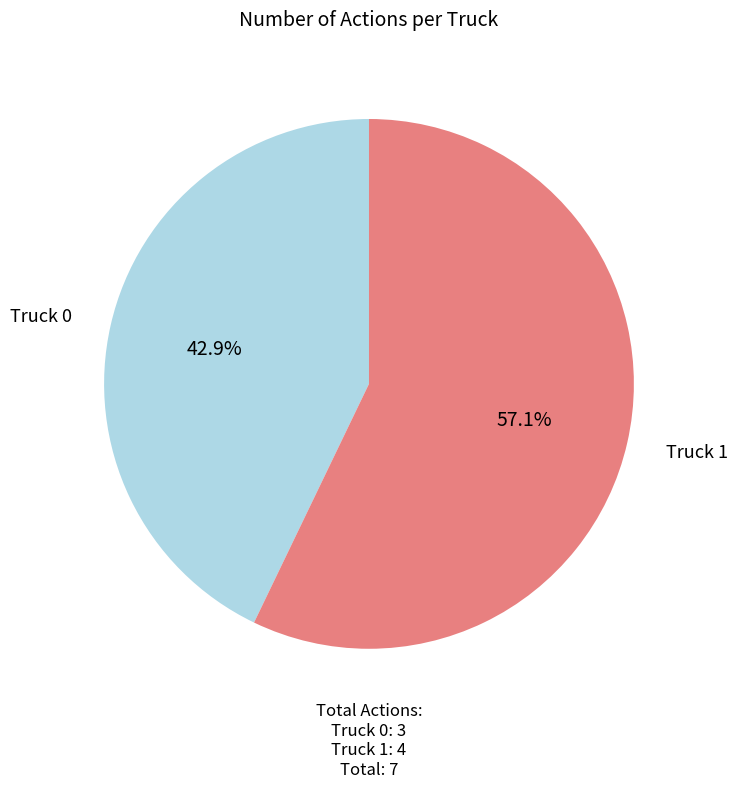

Is there a majority slice in this chart?

Yes